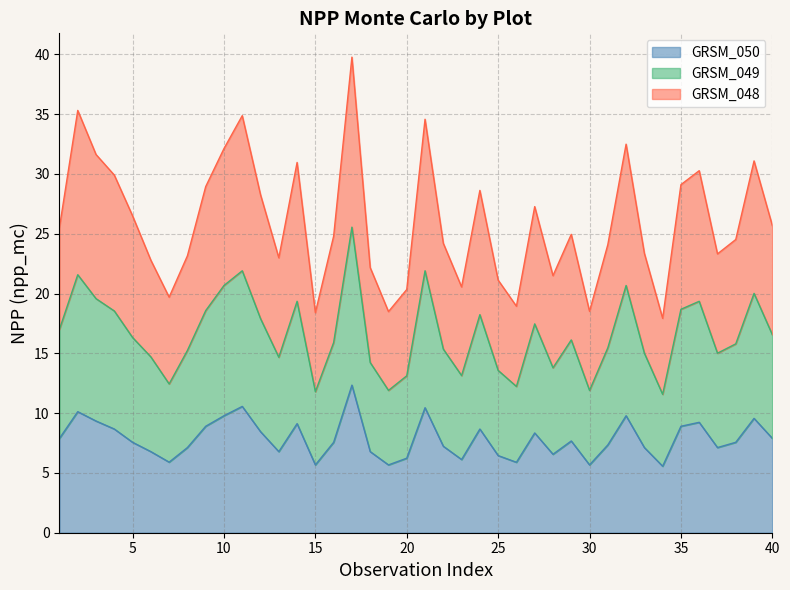

Between 9 and 39, which is larger?

39